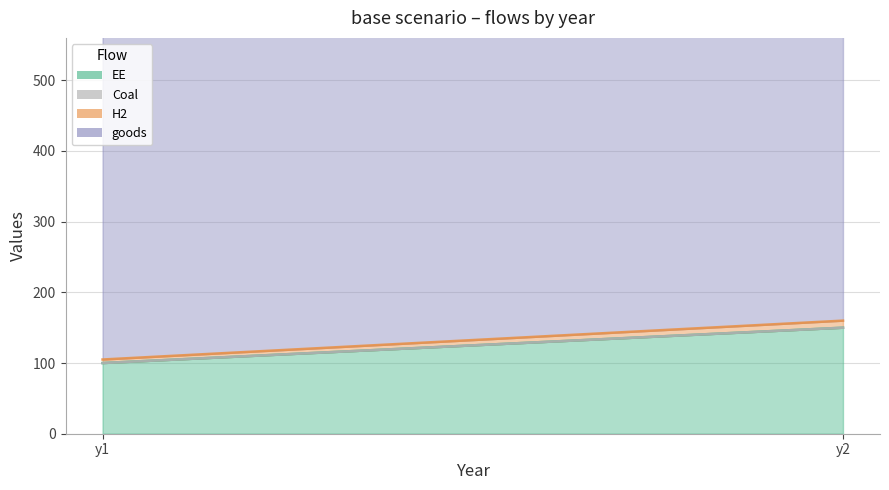

How many lines are shown in the chart?

4